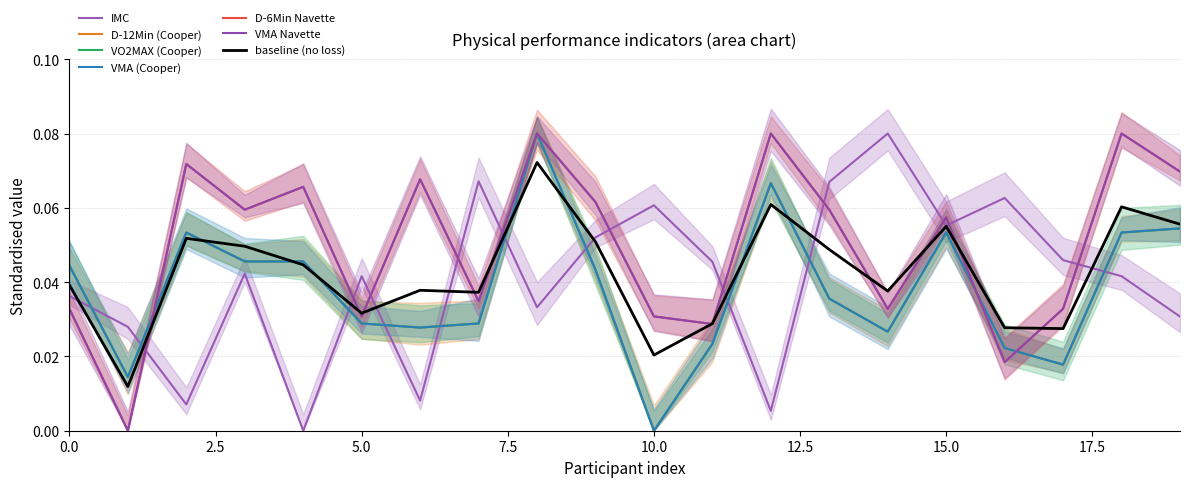

Is this an area chart (filled region under the line)?

No